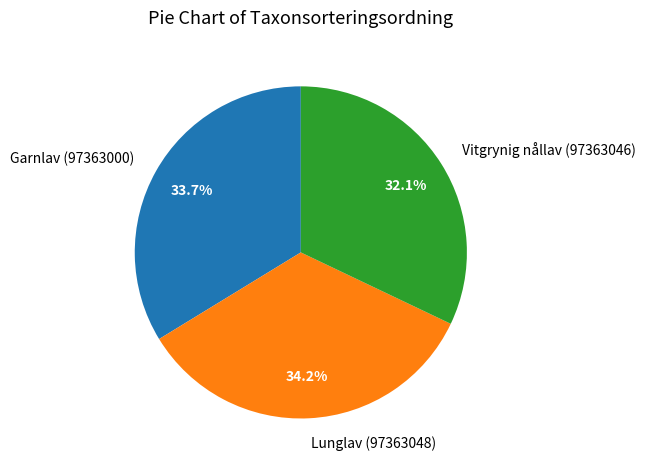

How many slices are in this pie chart?

3